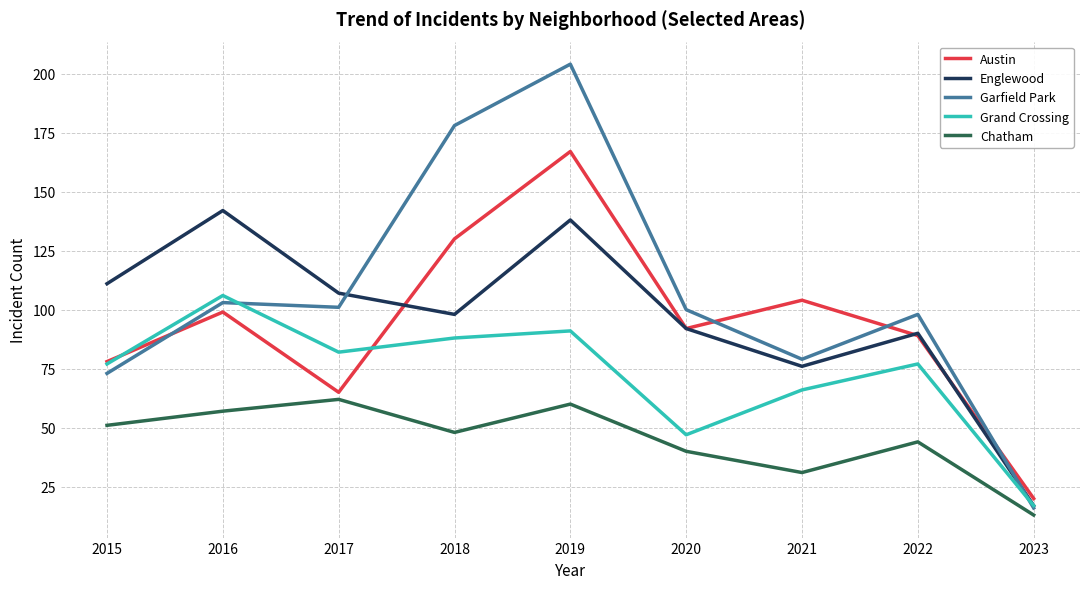

Between which two adjacent categories do Austin and Englewood first intersect?

2017 and 2018